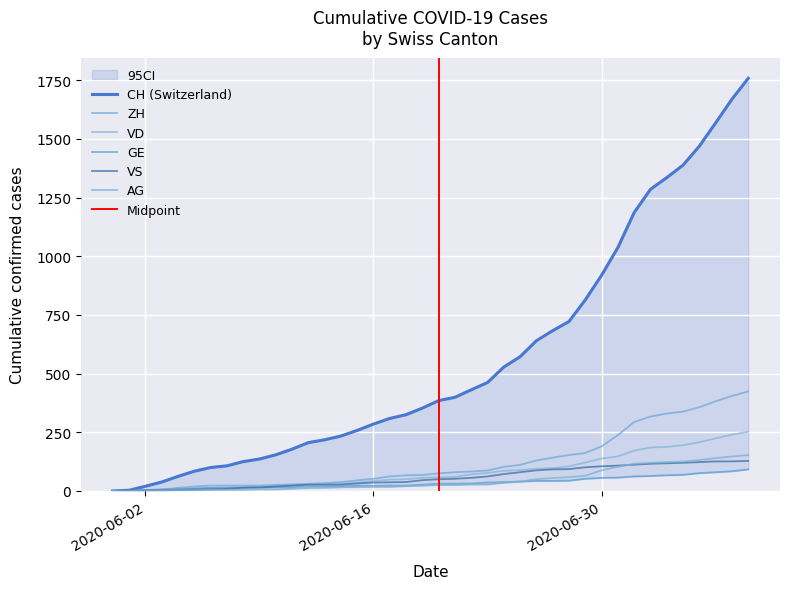

What is the difference between the CH values at 2020-05-31 and 2020-06-29?

814